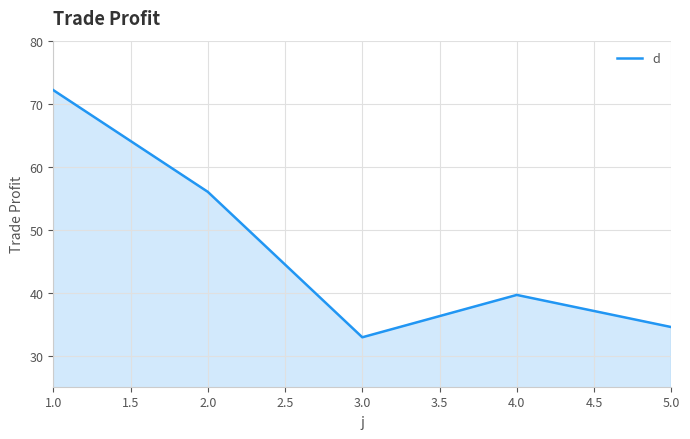

What is the change in value from 2.0 to 5.0?

-21.5